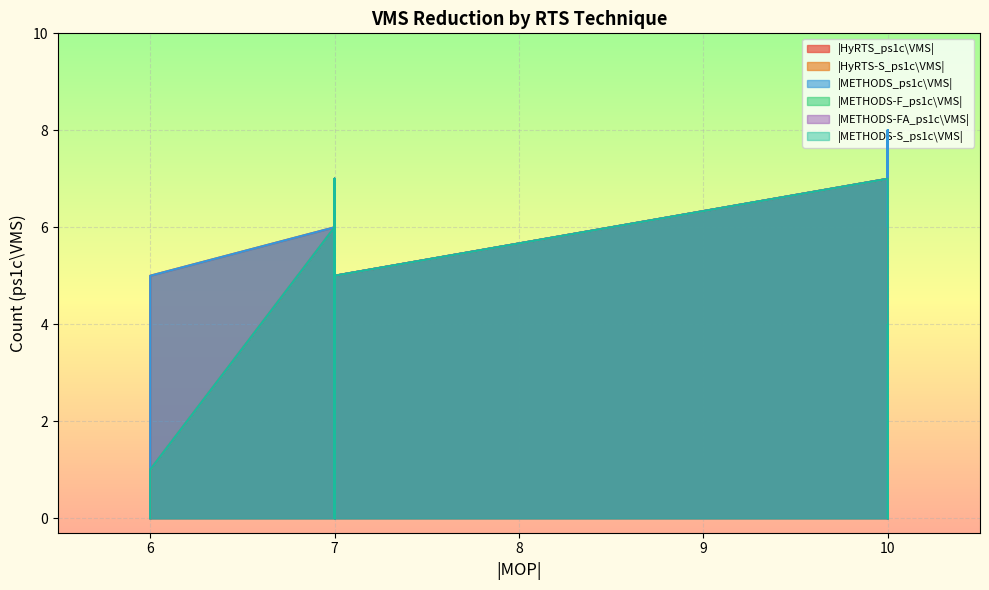

In |METHODS-FA_ps1c\VMS|, how many points are lower than both neighbors (excluding endpoints)?

1